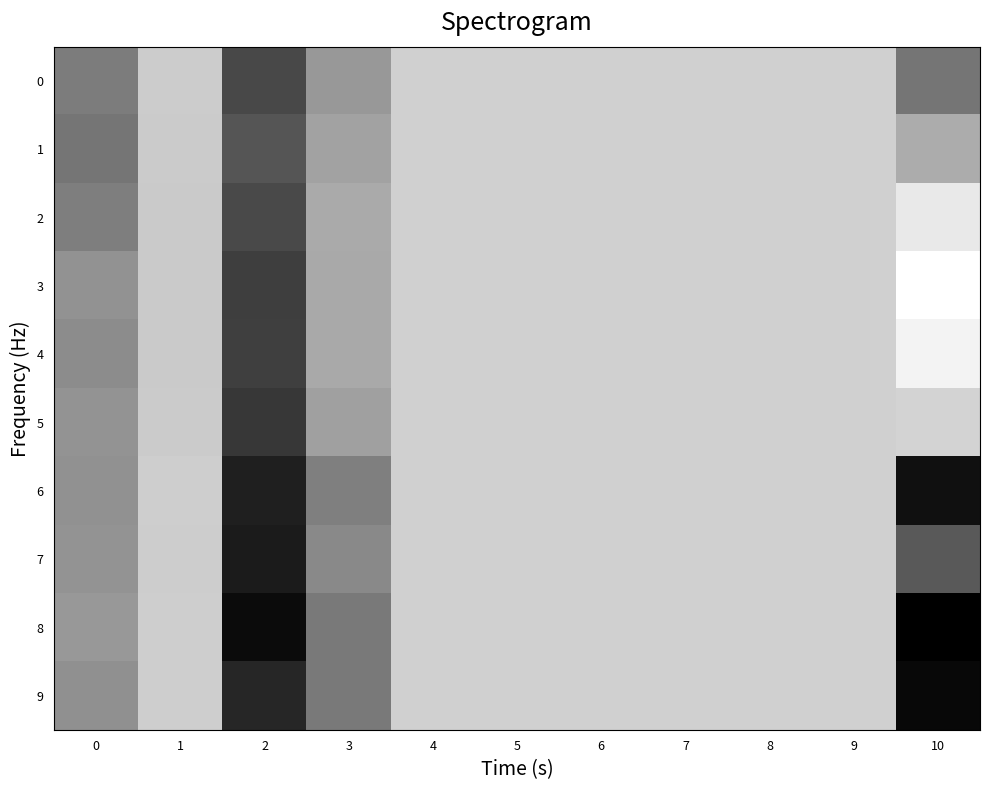

Reading left to right, list all the values displayed in this chart.

0: 0=0.0	1=0.0	2=0.1	3=0.0	4=0.0	5=0.0	6=0.0	7=0.0	8=0.0	9=0.0	10=0.1
1: 0=0.1	1=0.0	2=0.1	3=0.0	4=0.0	5=0.0	6=0.0	7=0.0	8=0.0	9=0.0	10=0.0
2: 0=0.0	1=0.0	2=0.1	3=0.0	4=0.0	5=0.0	6=0.0	7=0.0	8=0.0	9=0.0	10=-0.0
3: 0=0.0	1=0.0	2=0.1	3=0.0	4=0.0	5=0.0	6=0.0	7=0.0	8=0.0	9=0.0	10=-0.0
4: 0=0.0	1=0.0	2=0.1	3=0.0	4=0.0	5=0.0	6=0.0	7=0.0	8=0.0	9=0.0	10=-0.0
5: 0=0.0	1=0.0	2=0.1	3=0.0	4=0.0	5=0.0	6=0.0	7=0.0	8=0.0	9=0.0	10=-0.0
6: 0=0.0	1=0.0	2=0.1	3=0.0	4=0.0	5=0.0	6=0.0	7=0.0	8=0.0	9=0.0	10=0.1
7: 0=0.0	1=0.0	2=0.1	3=0.0	4=0.0	5=0.0	6=0.0	7=0.0	8=0.0	9=0.0	10=0.1
8: 0=0.0	1=0.0	2=0.1	3=0.0	4=0.0	5=0.0	6=0.0	7=0.0	8=0.0	9=0.0	10=0.1
9: 0=0.0	1=0.0	2=0.1	3=0.0	4=0.0	5=0.0	6=0.0	7=0.0	8=0.0	9=0.0	10=0.1